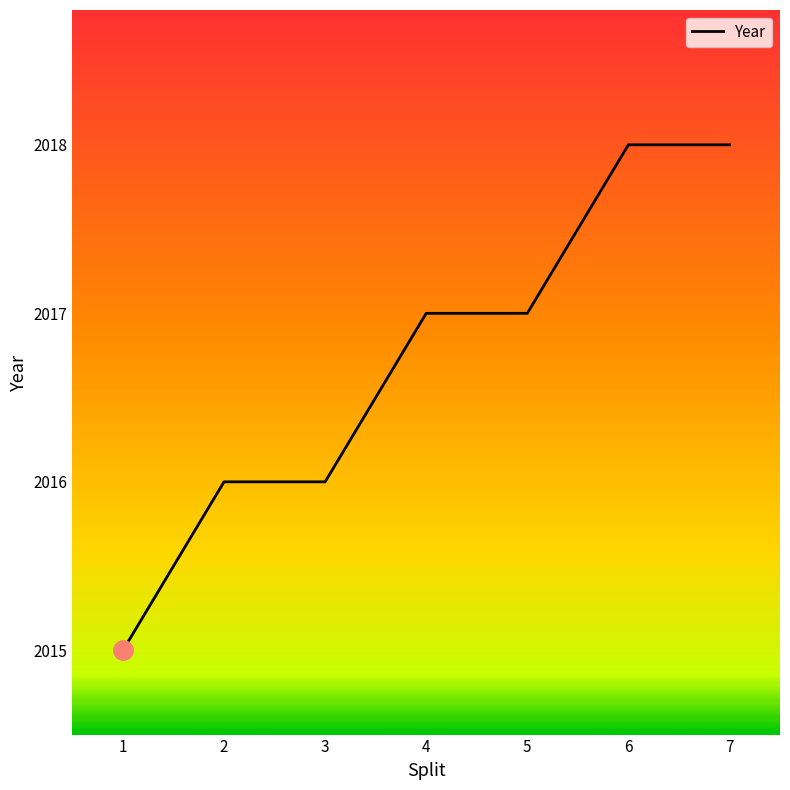

What is the sum of the values at 5 and 4?

4034